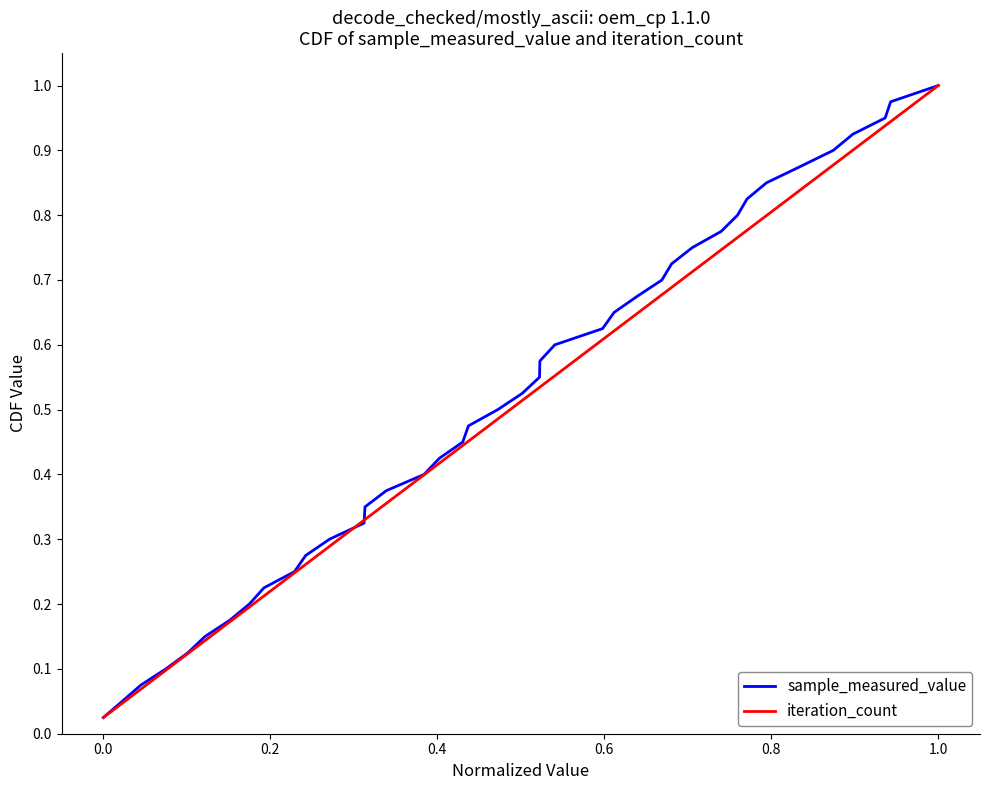

True or false: iteration_count and sample_measured_value intersect in this chart.

False